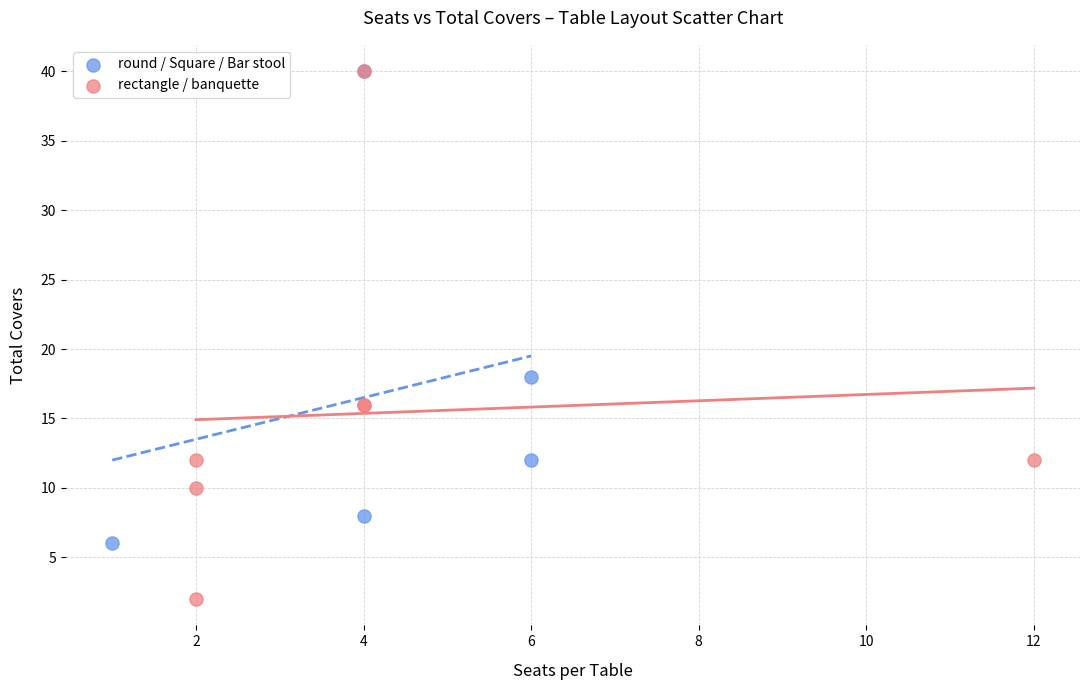

Which series reaches the minimum Y coordinate?

rectangle / banquette